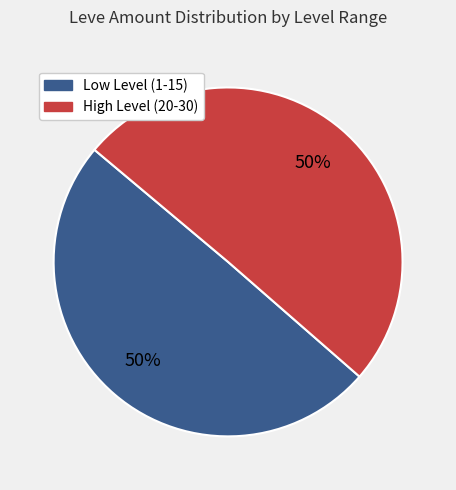

To the nearest percent, what is the average slice percentage?

50%